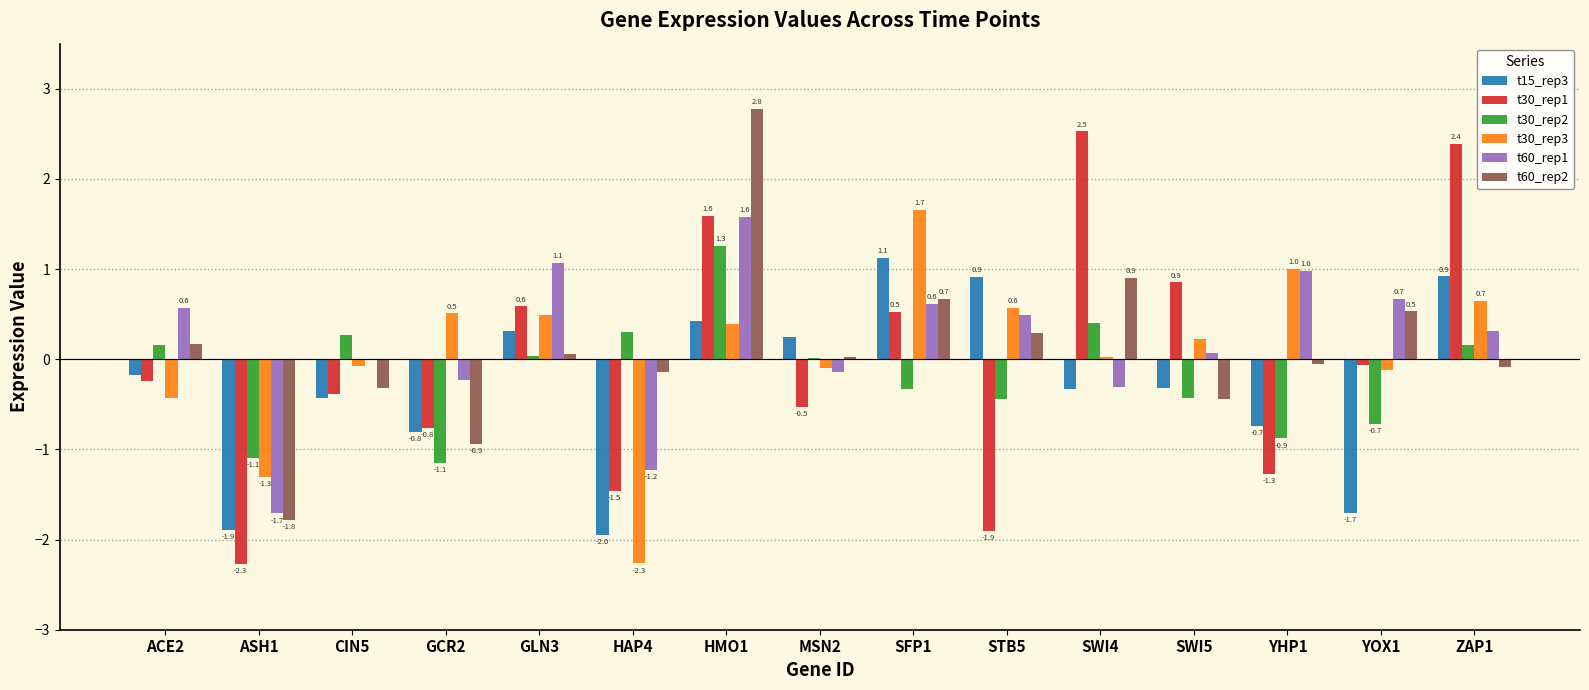

Where does the t30_rep2 series first go above 0?

ACE2